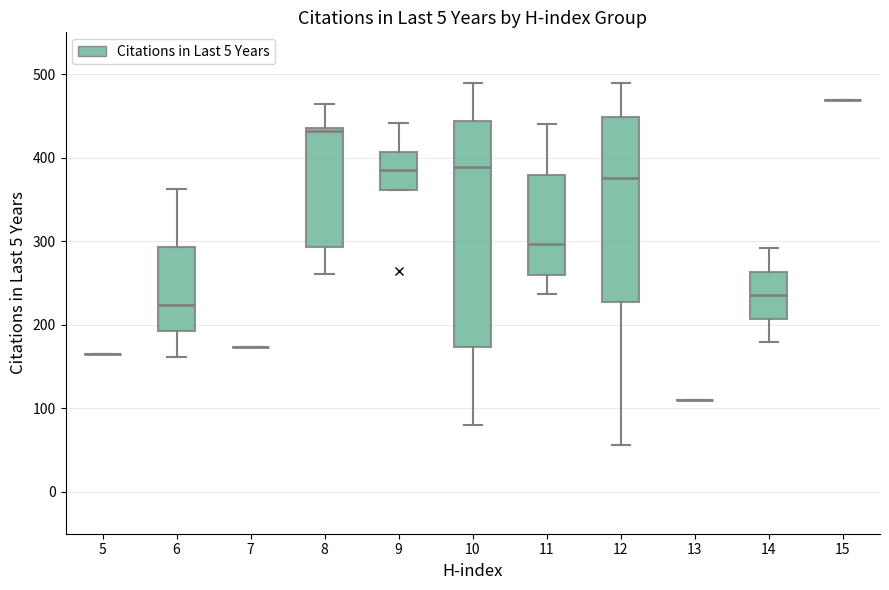

Comparing the boxes themselves (not the whiskers), which one is the tallest?

10